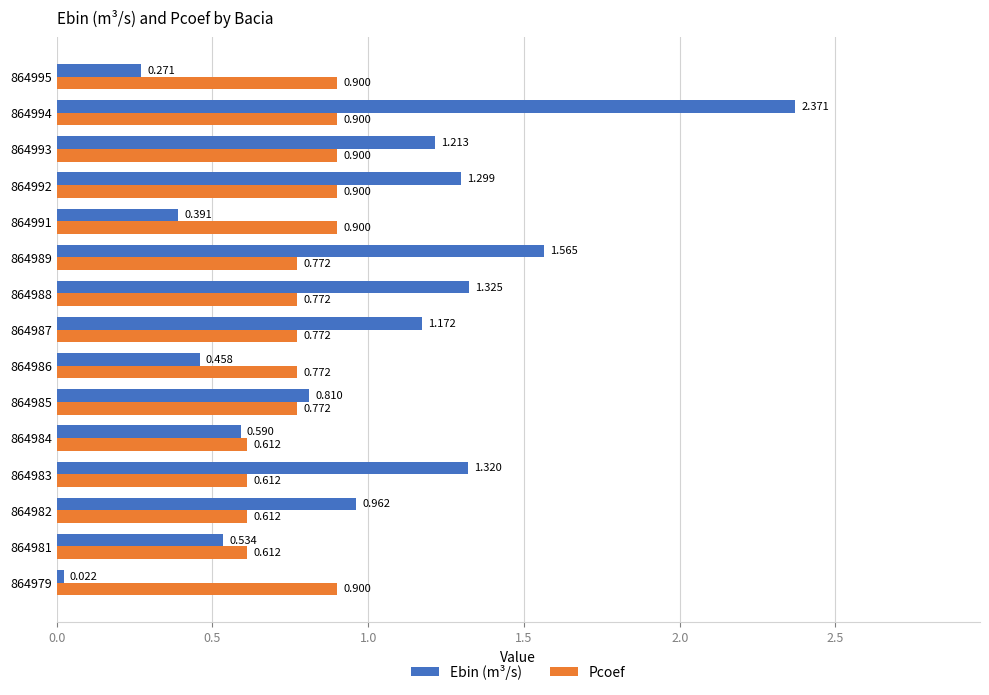

At which label does Ebin (m³/s) reach its peak?

864994